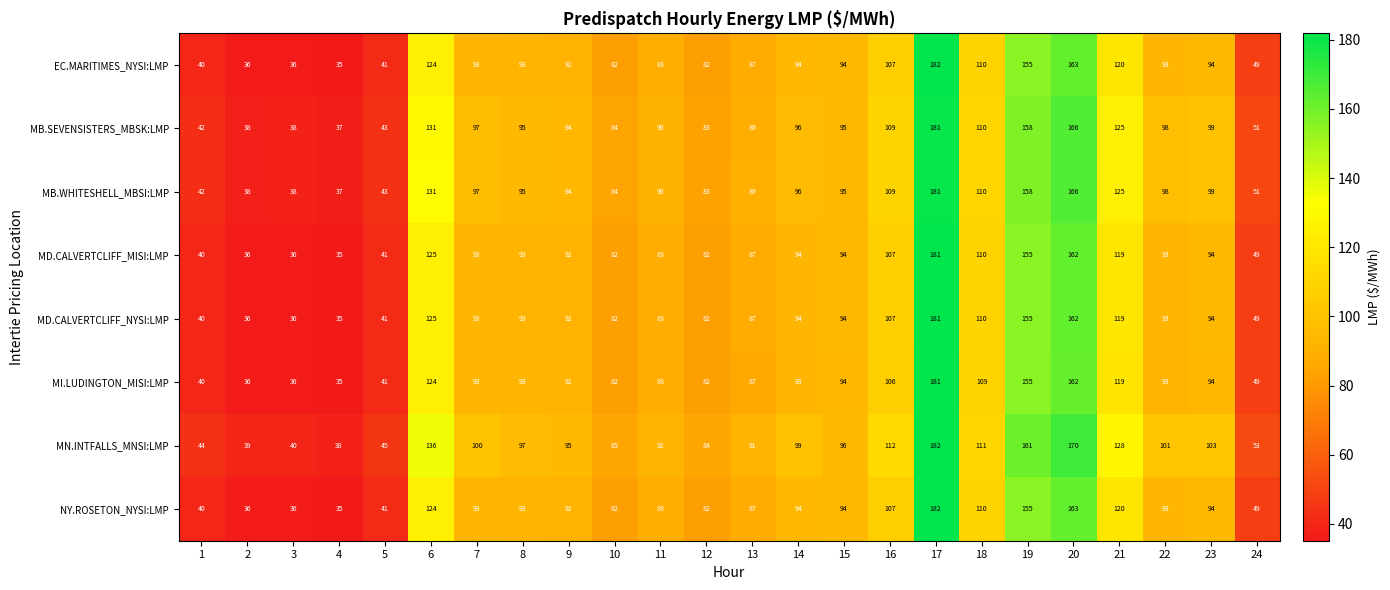

Which series changed the most between 3 and 7?

MN.INTFALLS_MNSI:LMP